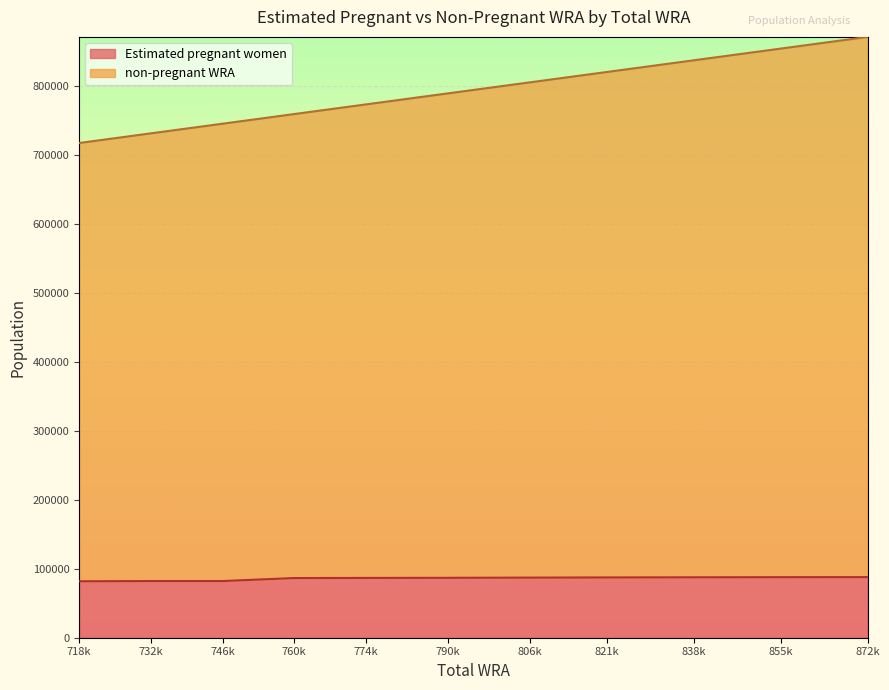

The value of Estimated pregnant women at 821k is 87498.5. True or false?

True